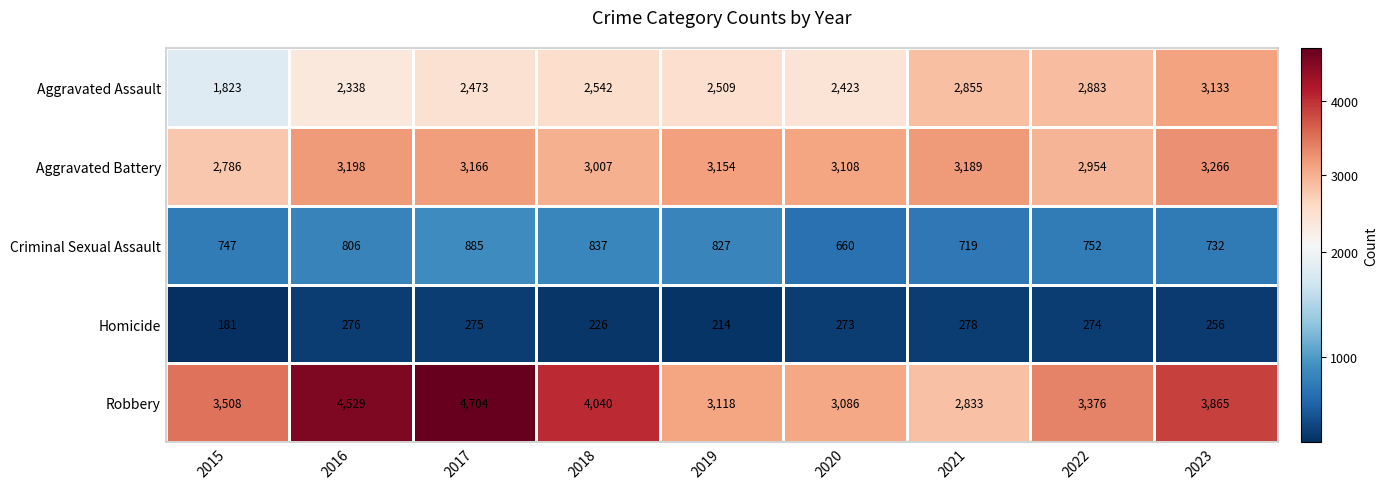

At how many categories does at least one series exceed 1770?

9